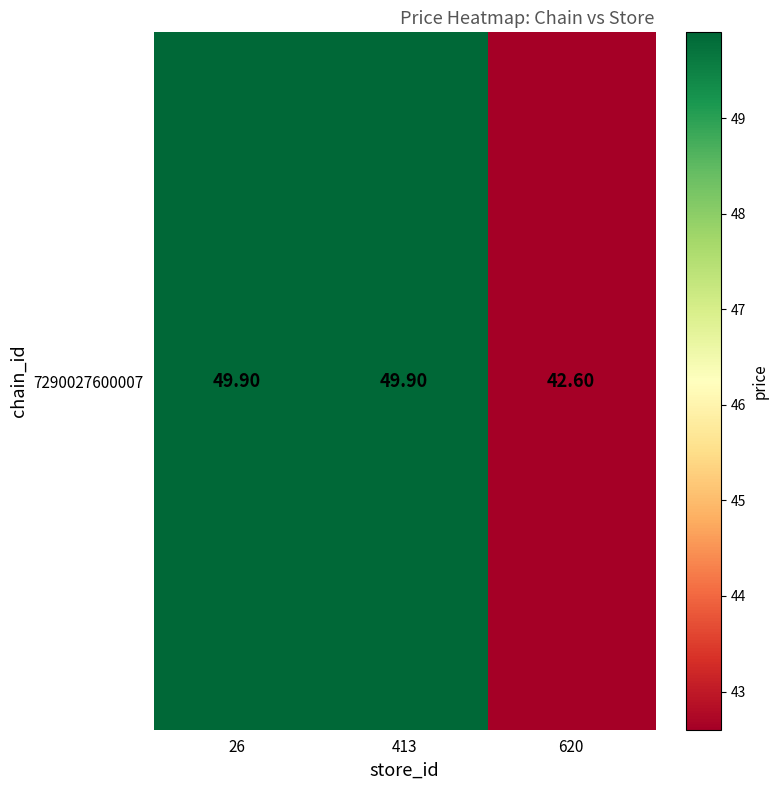

What is the average value?

47.5